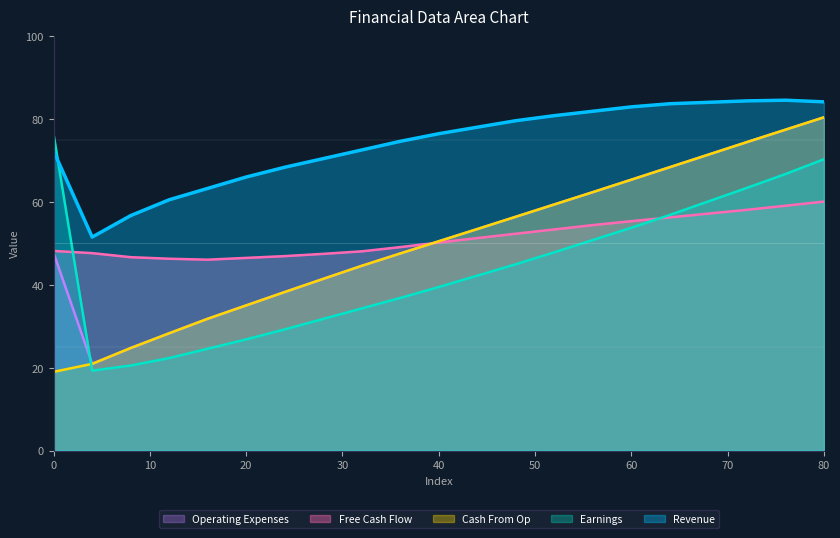

How many interior local valleys does the Revenue series have?

1